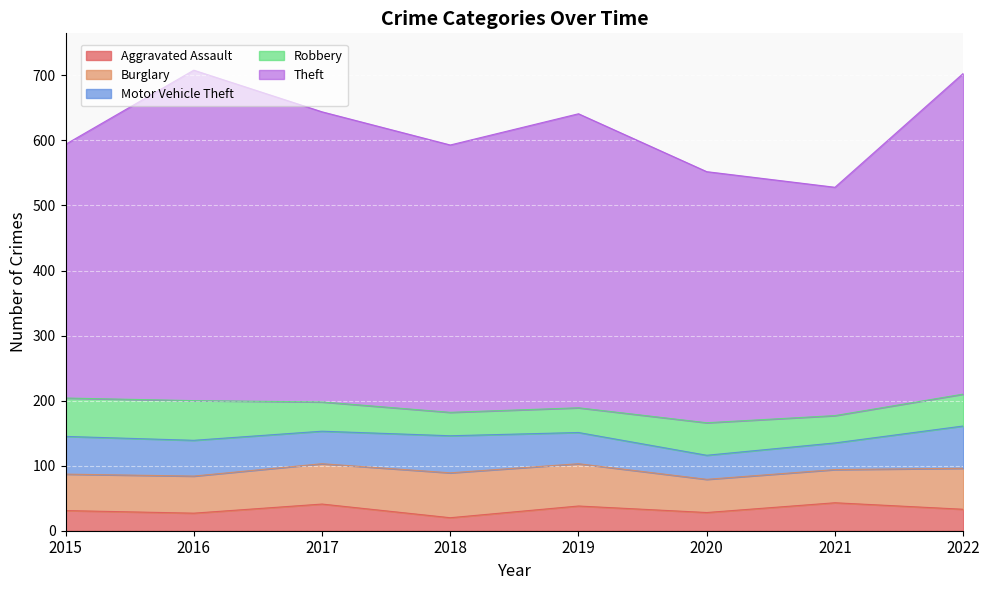

What is the difference between the maximum and minimum values in the Theft series?

157